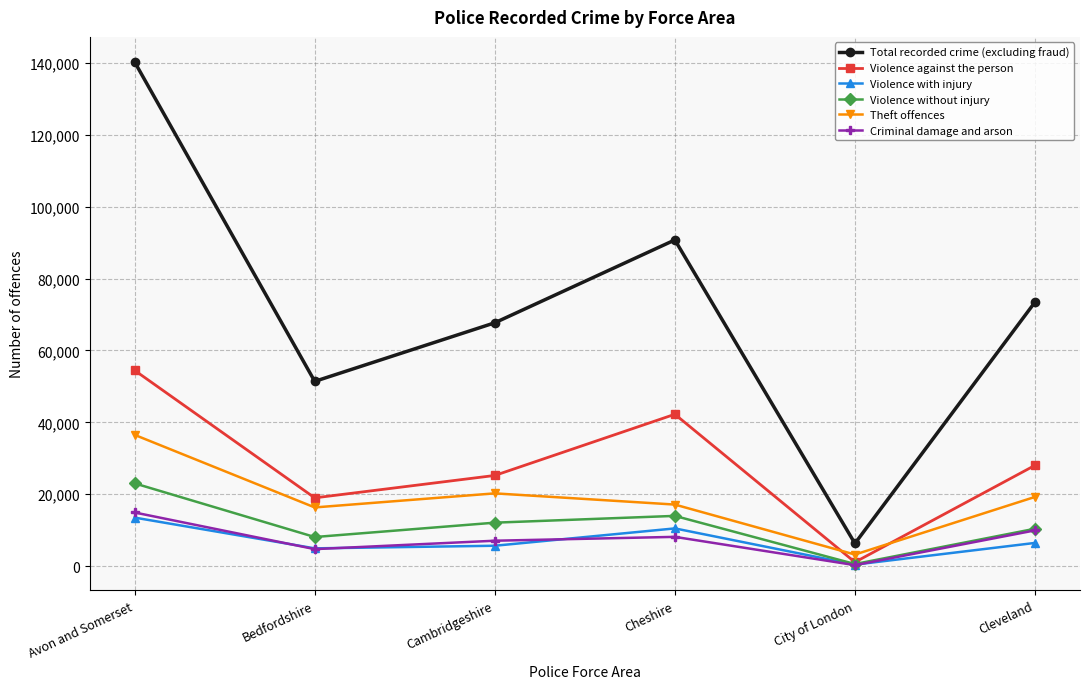

Is it true that Total recorded crime (excluding fraud) equals 102402 at Cleveland?

False